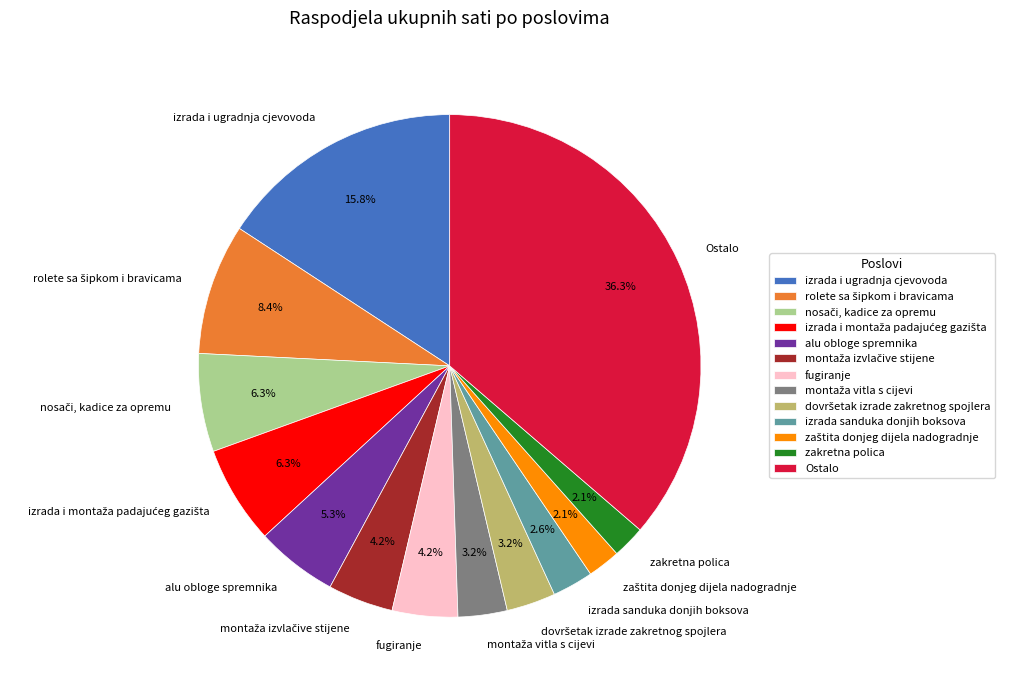

Which slice is the largest?

Ostalo